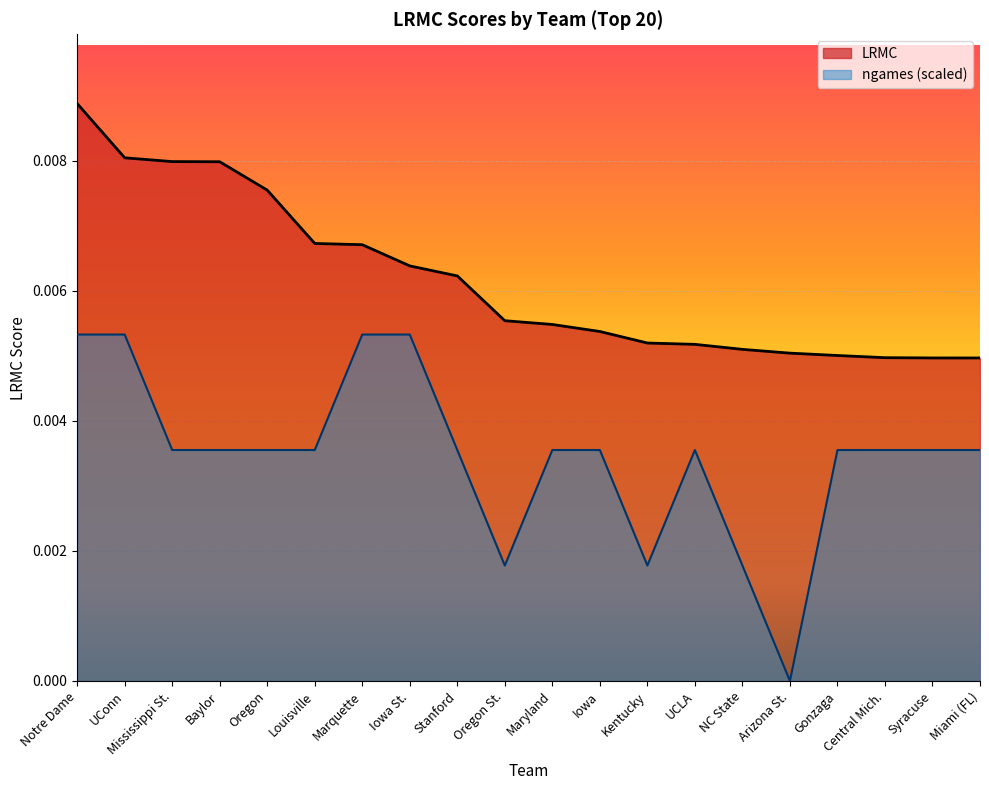

True or false: LRMC has a value of 0.0 at Oregon St..

False